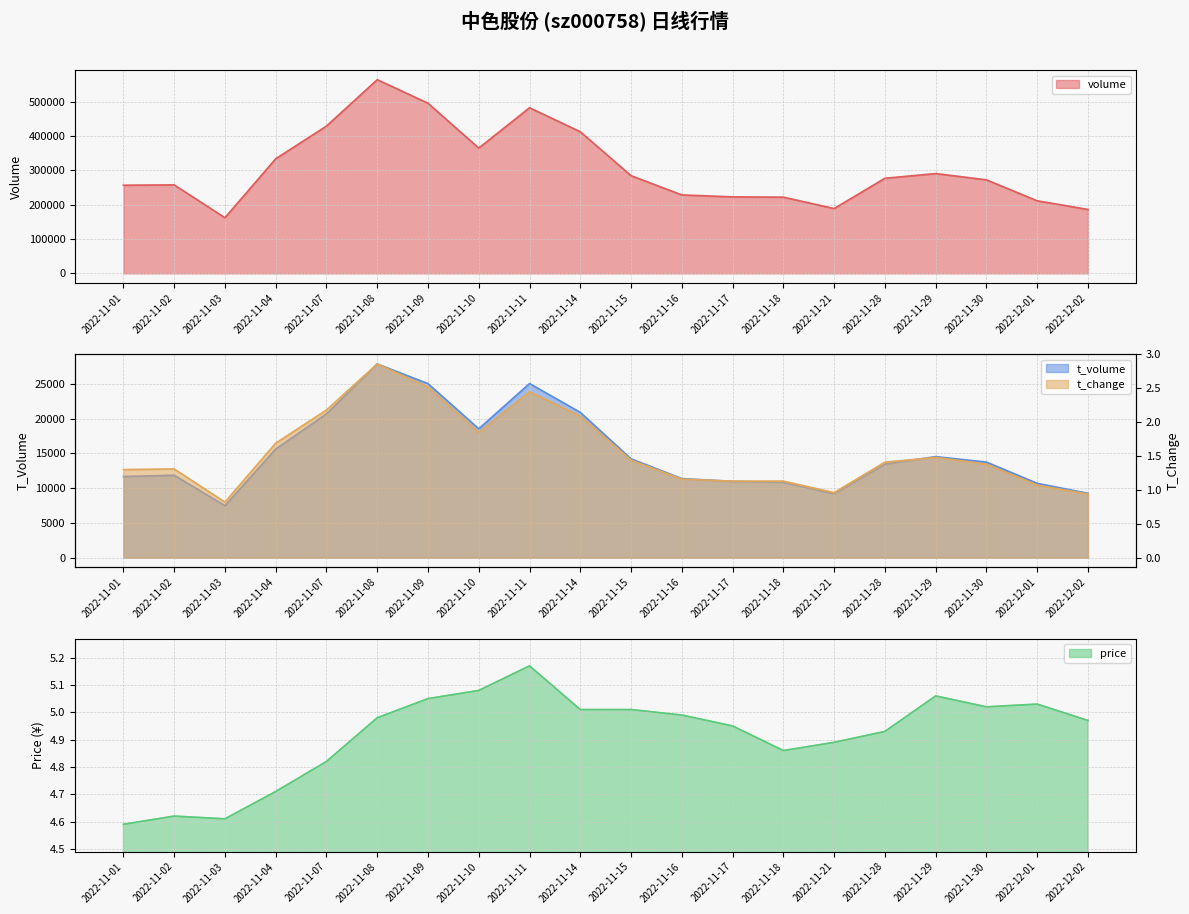

Is the value of price at 2022-11-30 greater than the value of t_volume at 2022-11-07?

No